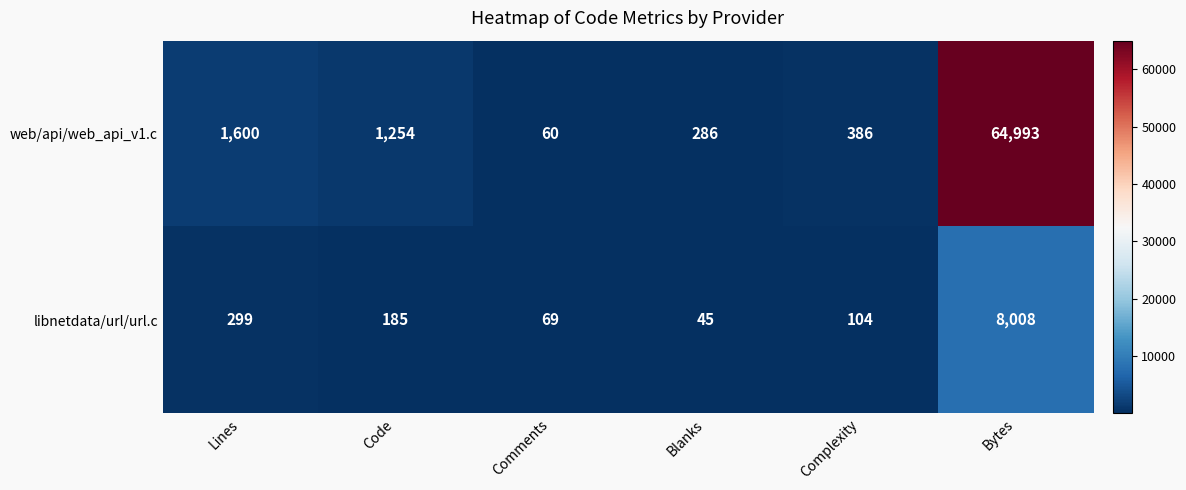

At which label is libnetdata/url/url.c closest to 4026?

Lines